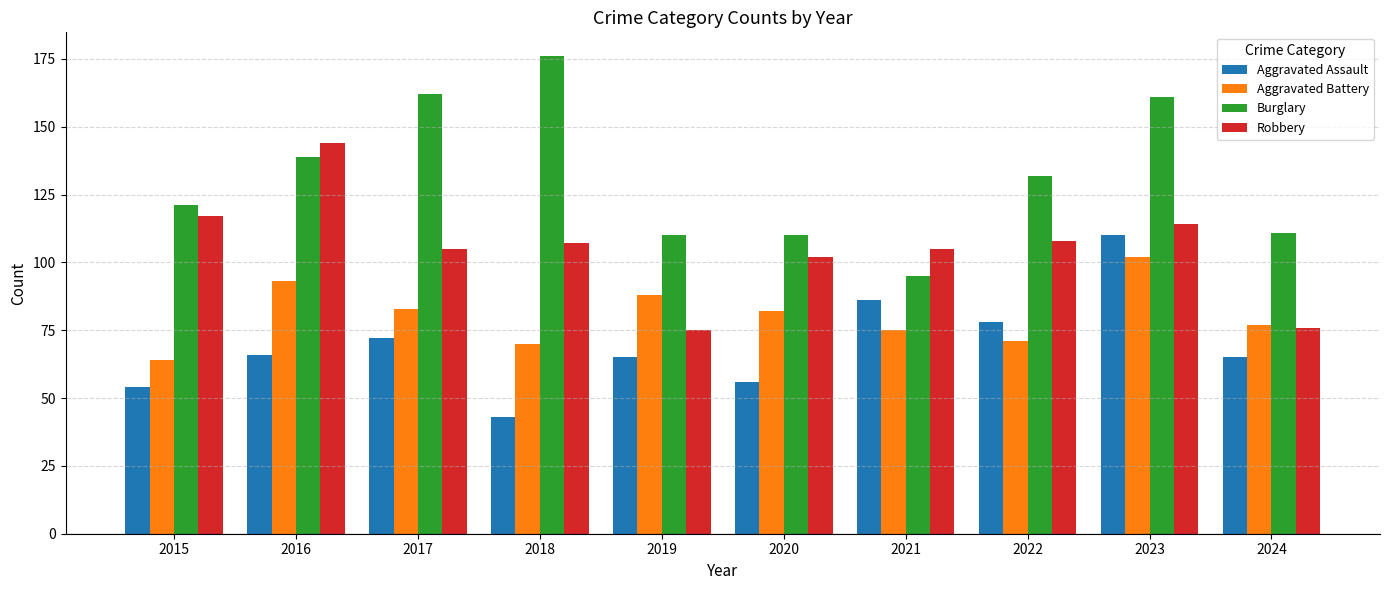

Rank the series by their maximum value, from highest to lowest.

Burglary, Robbery, Aggravated Assault, Aggravated Battery